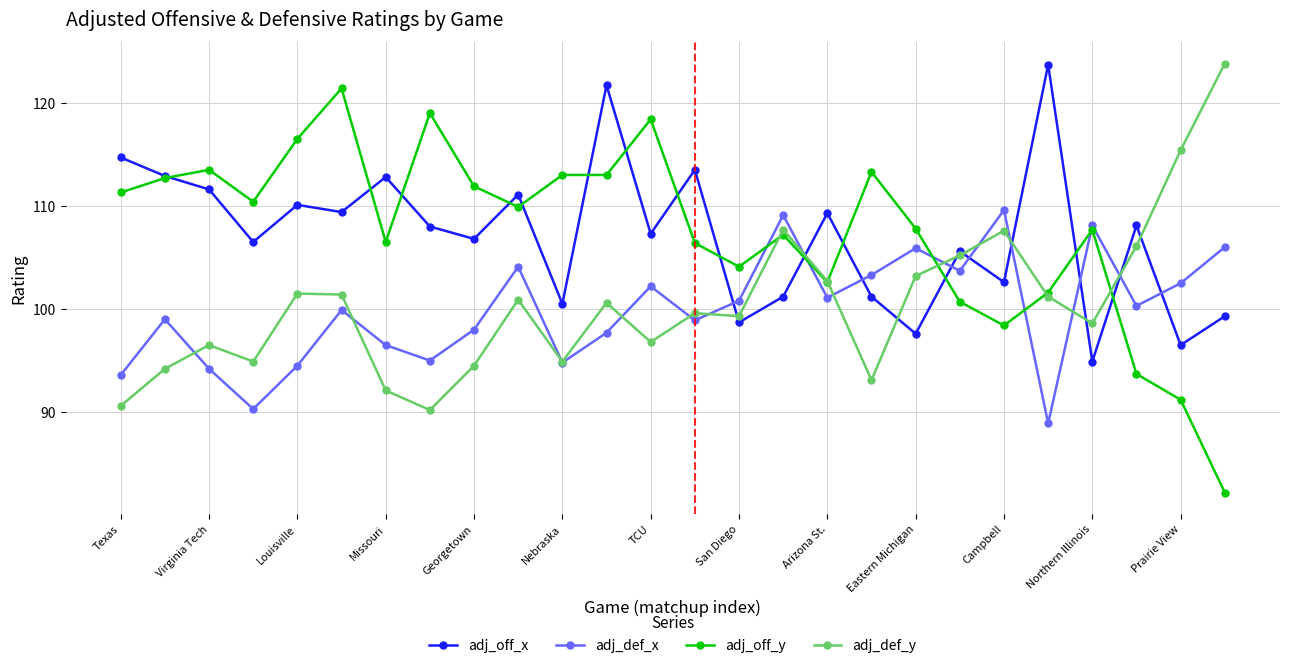

What is the greatest value displayed?

123.8